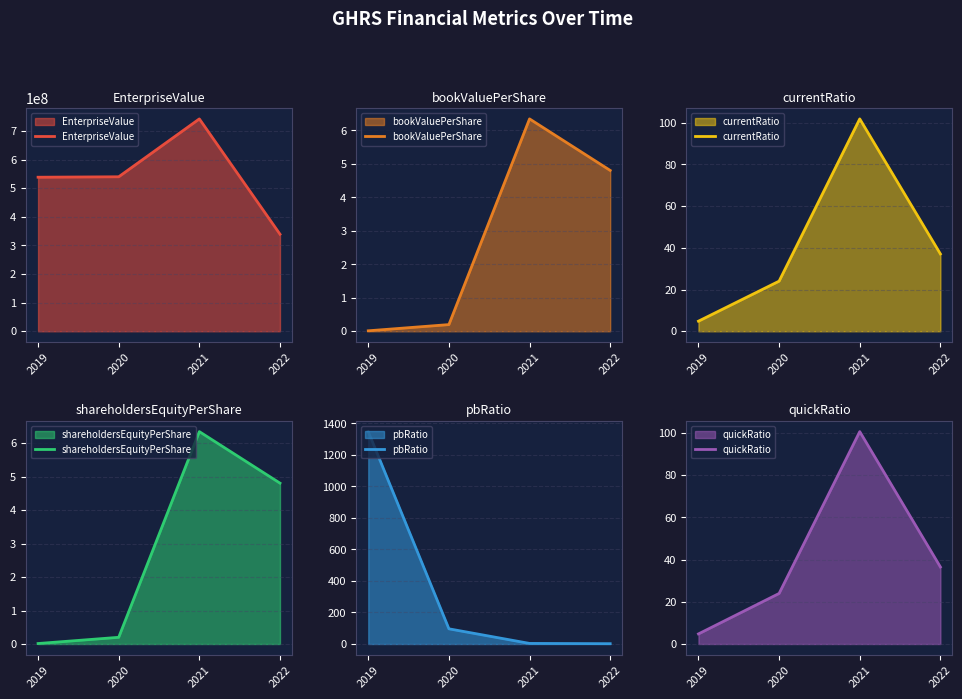

What are all the series names shown in the legend?

EnterpriseValue, bookValuePerShare, currentRatio, shareholdersEquityPerShare, pbRatio, quickRatio